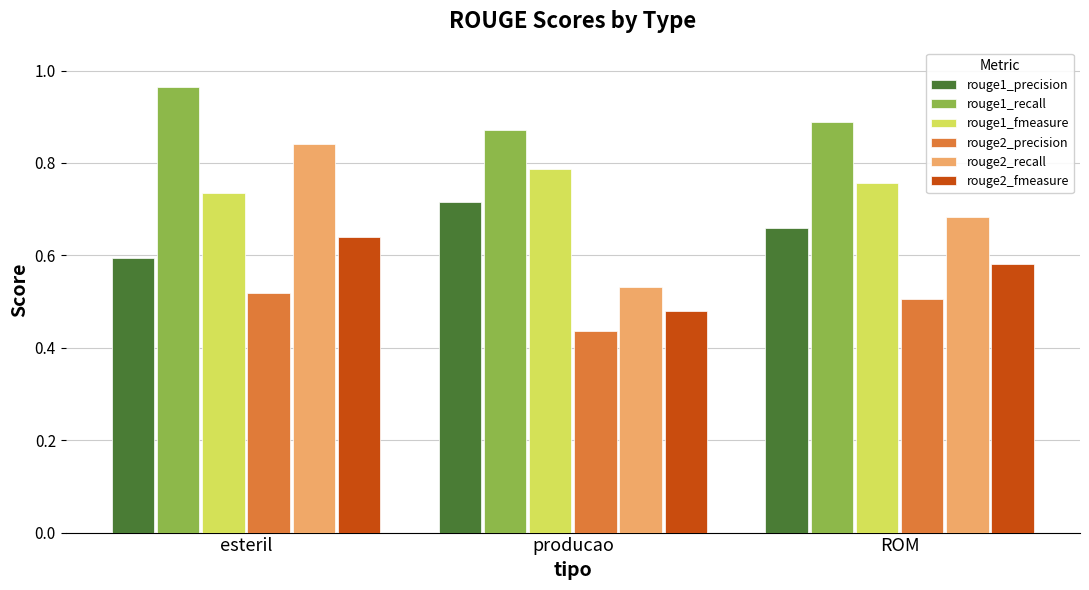

How many rouge1_recall values are between 0 and 1?

3